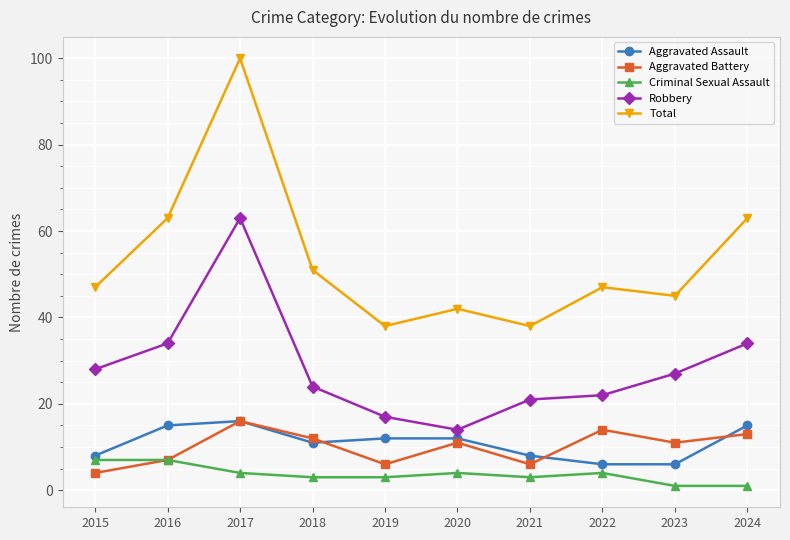

What is the total value across all series at 2019?

76